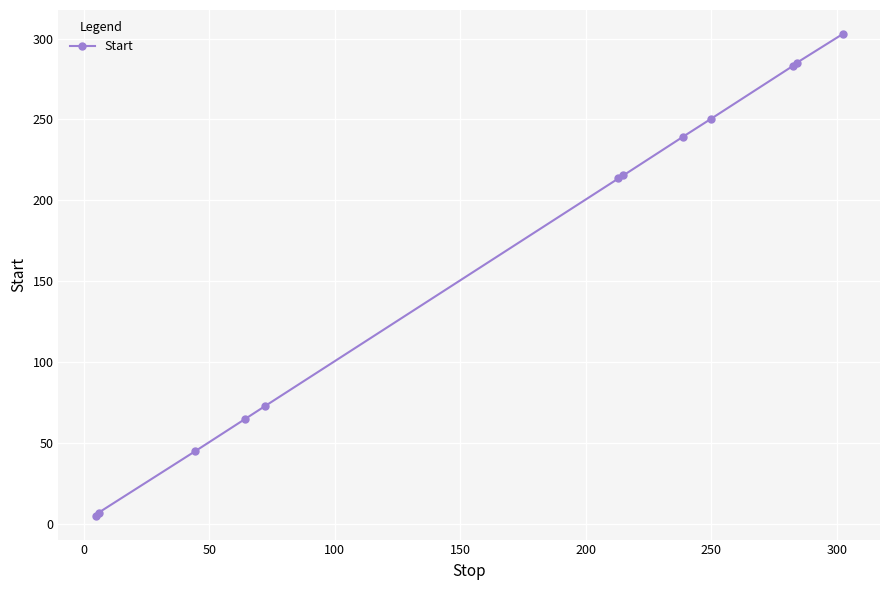

What is the sum of all values?

1984.4